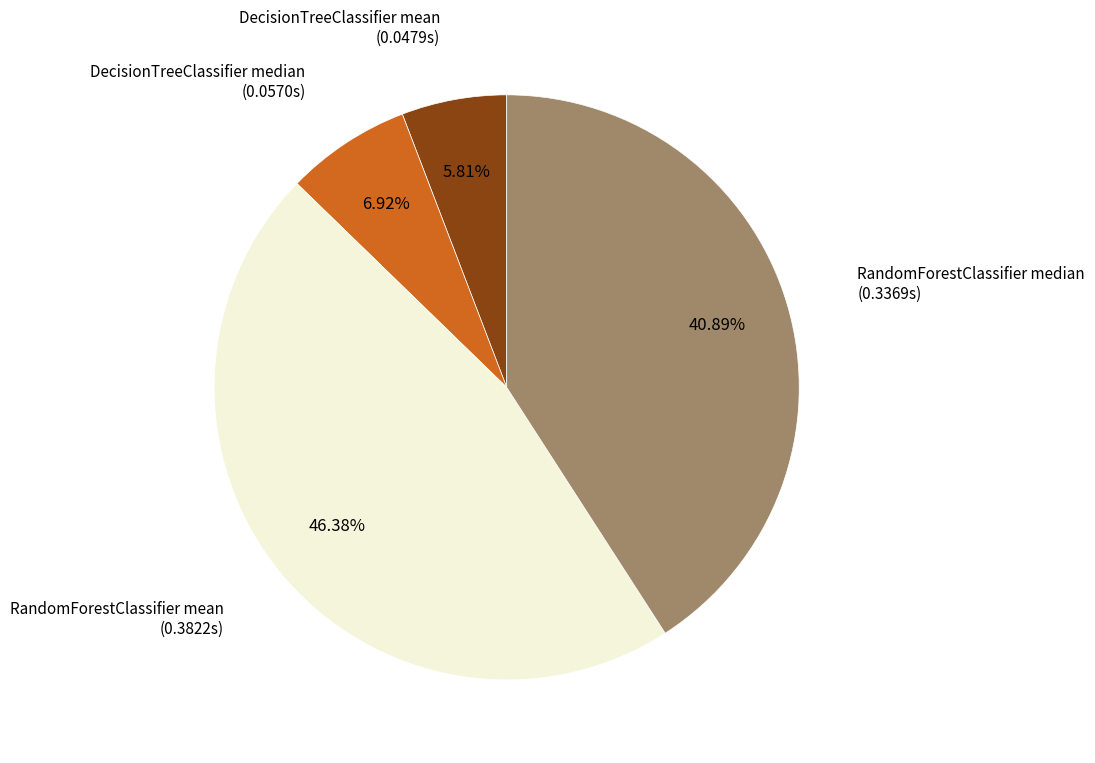

Is there any slice that represents more than half of the pie?

No